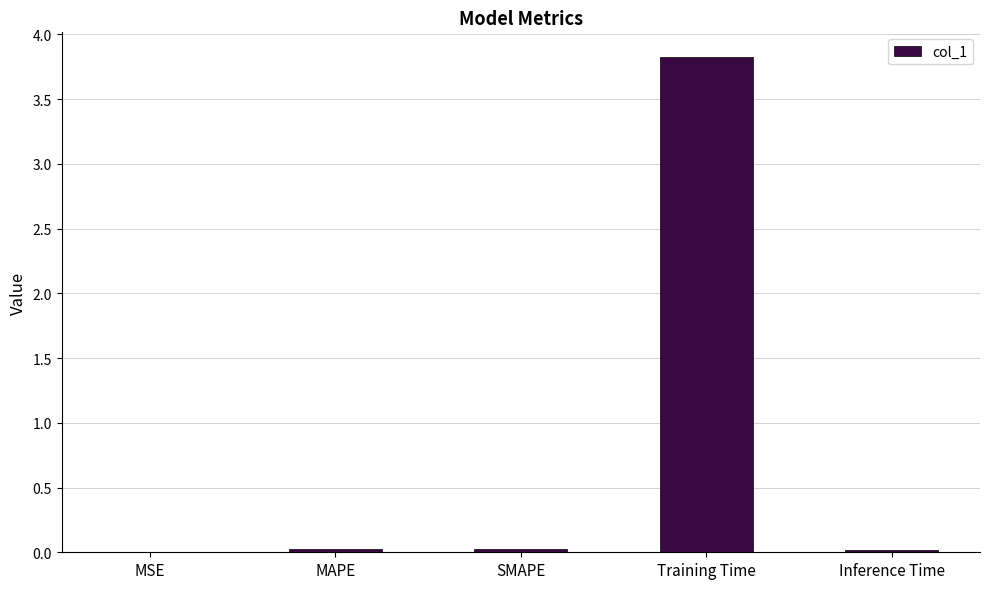

At which category does the chart reach its peak across all series?

Training Time